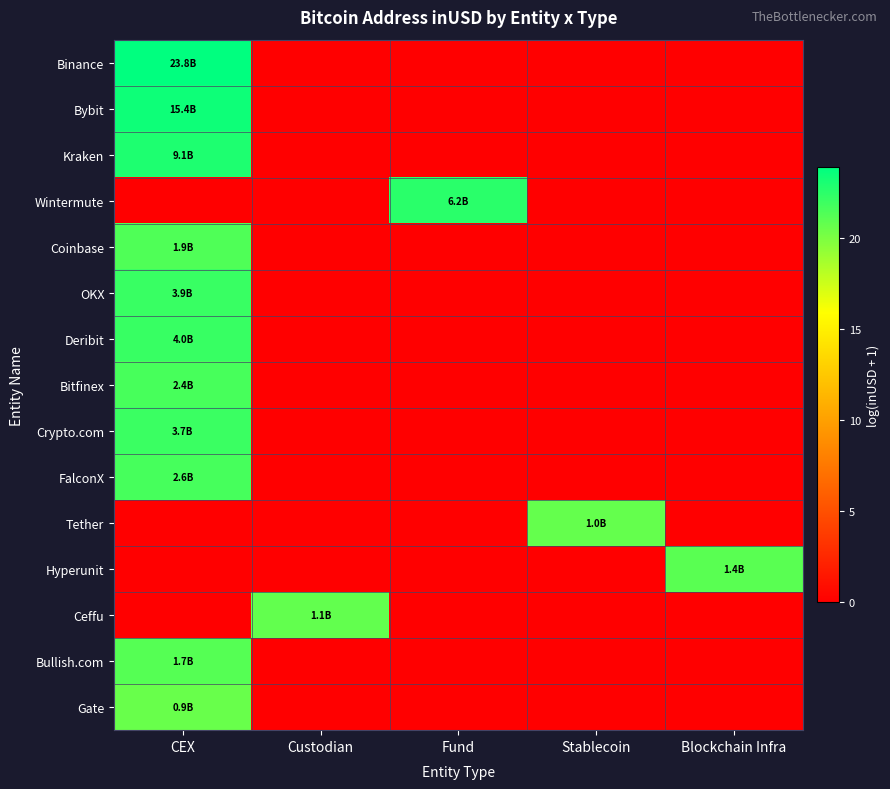

How many series are shown in this chart?

15